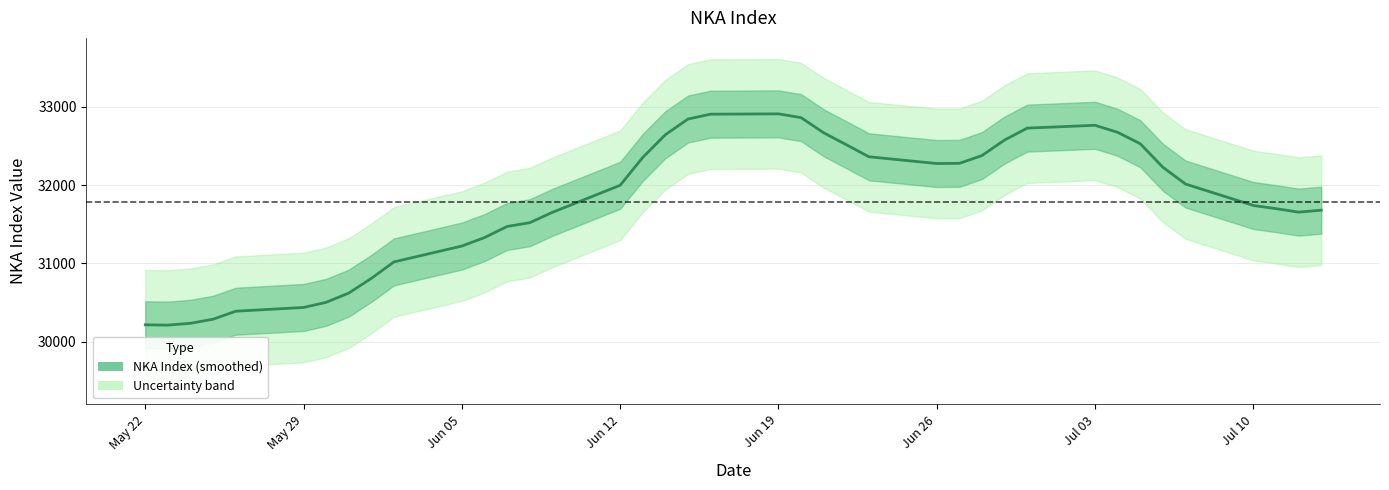

True or false: there are more than 2 points higher than both neighbors.

False